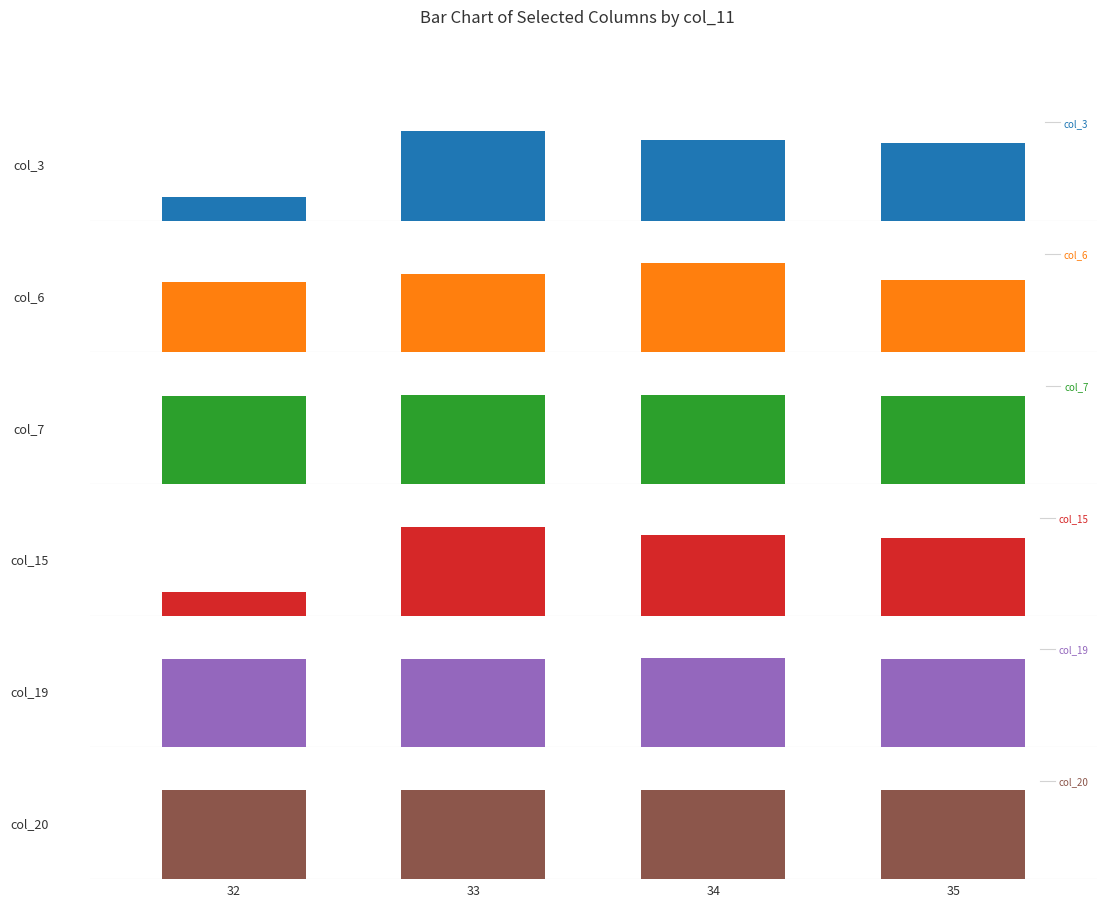

What is the value of the col_3 bar at the 3rd from the left?

0.9